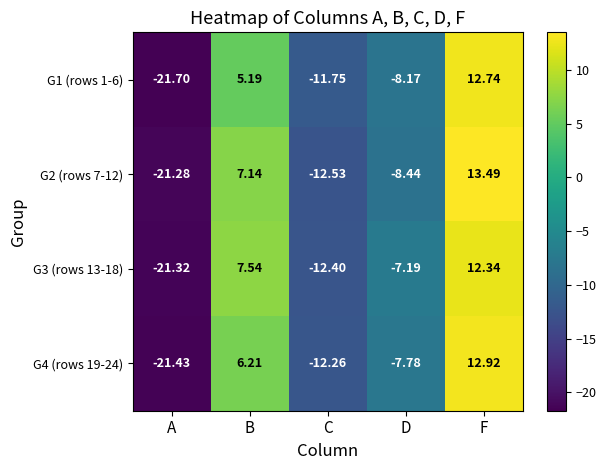

List the series in order of their peak value, highest first.

G2 (rows 7-12), G4 (rows 19-24), G1 (rows 1-6), G3 (rows 13-18)